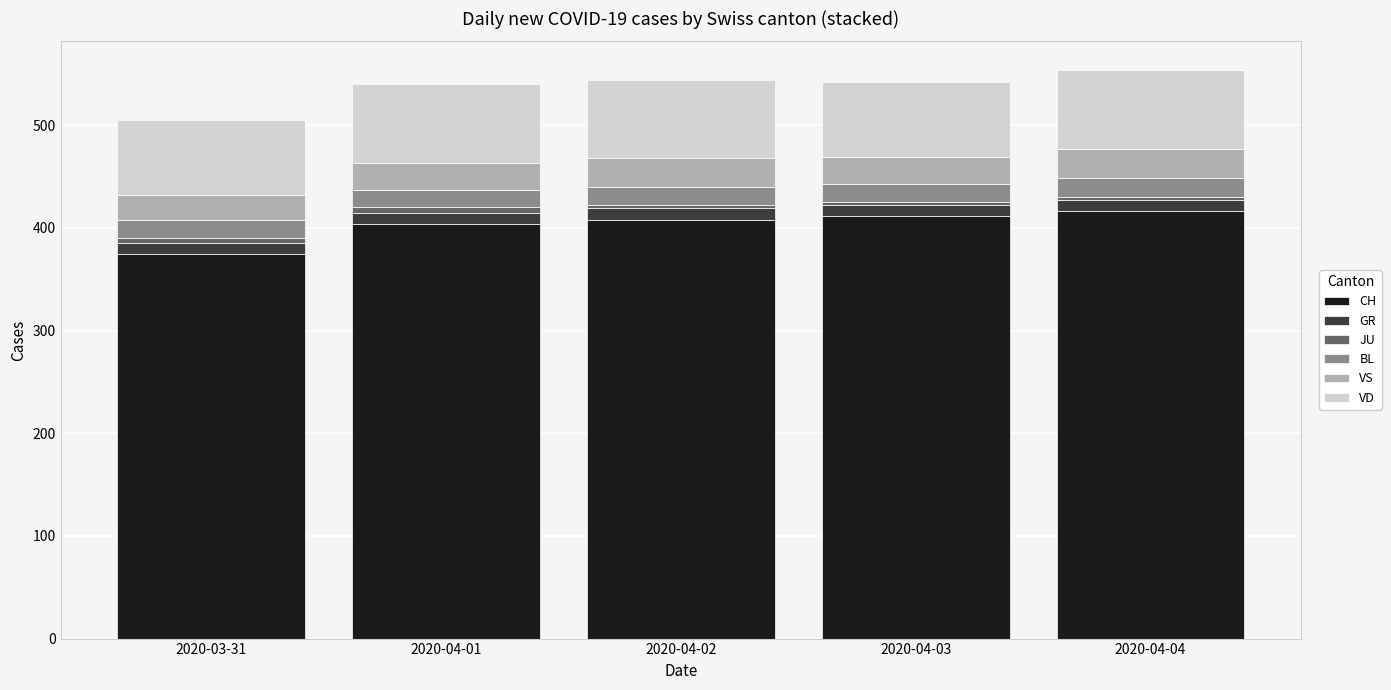

What is the total value across all series at 2020-03-31?

505